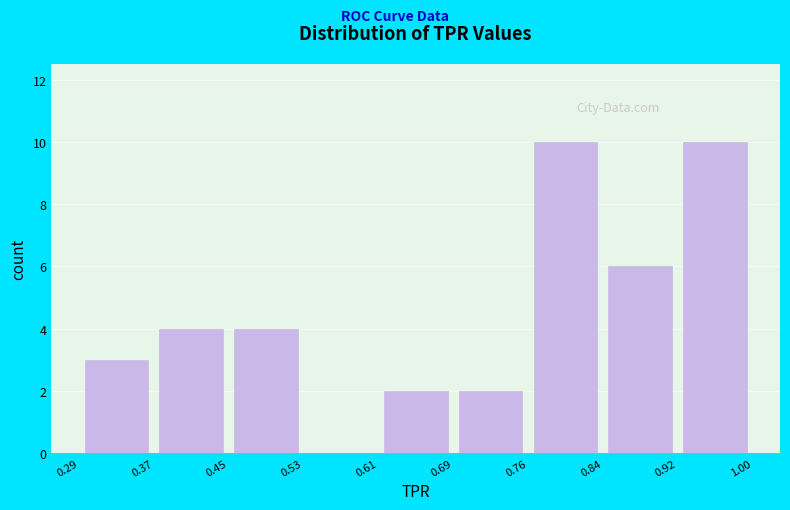

Reading left to right, transcribe this chart: for each bar, give the range it covers on the x-axis and its height. The values are not printed on the chart, so give them approximately, as read against the axis.

0.29 to 0.37: 3
0.37 to 0.45: 4
0.45 to 0.53: 4
0.53 to 0.61: 0
0.61 to 0.69: 2
0.69 to 0.76: 2
0.76 to 0.84: 10
0.84 to 0.92: 6
0.92 to 1.00: 10